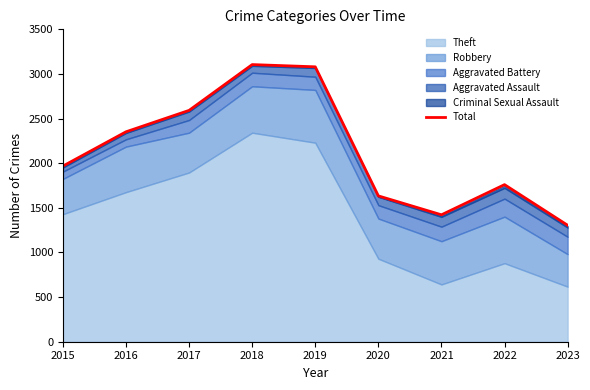

What value does the data have at 2022, to the nearest 50?

1750